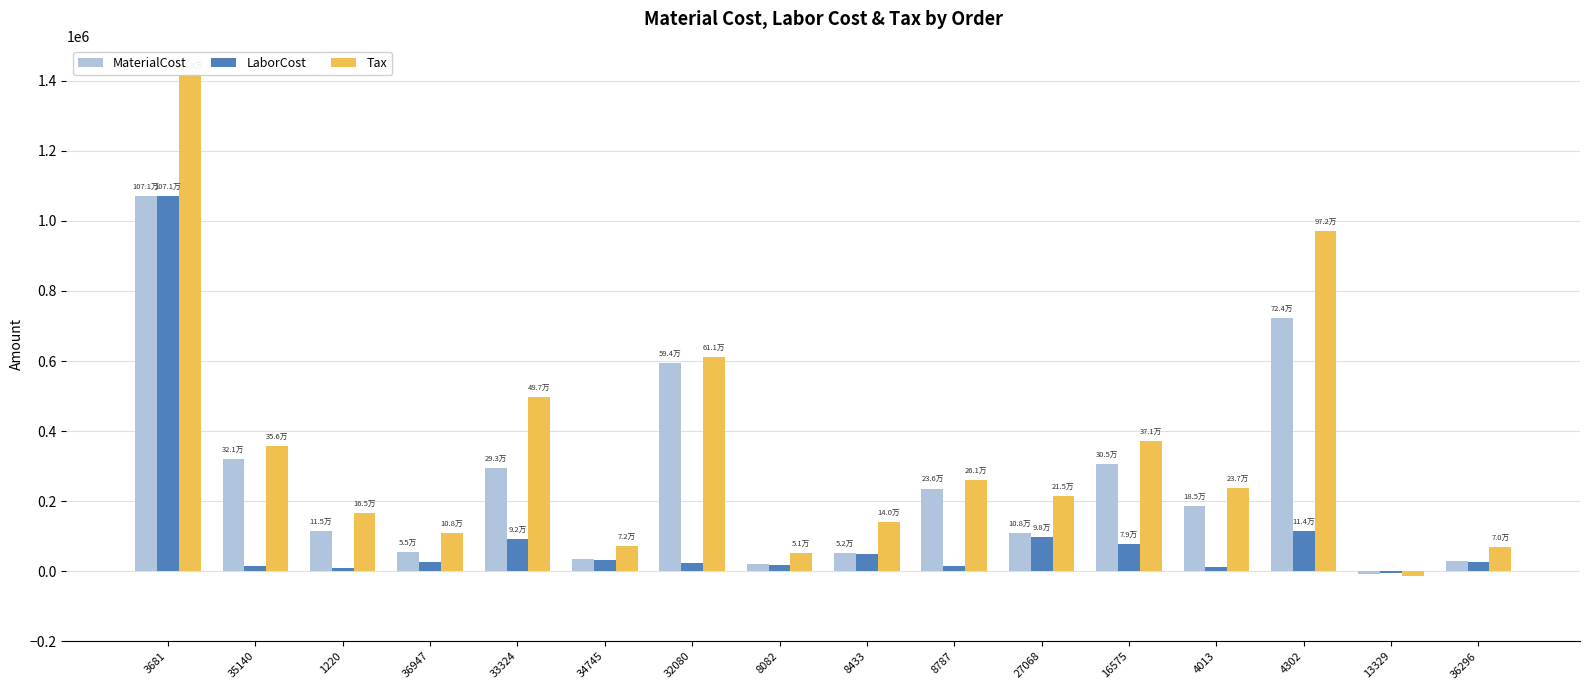

Are the bars horizontal?

No